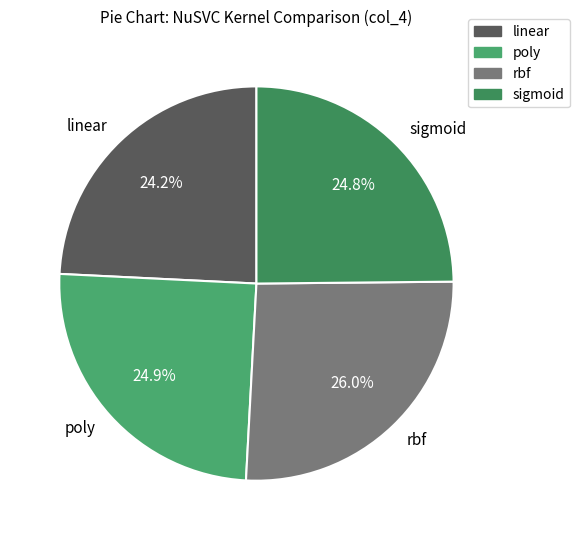

Count the number of slices in the pie.

4